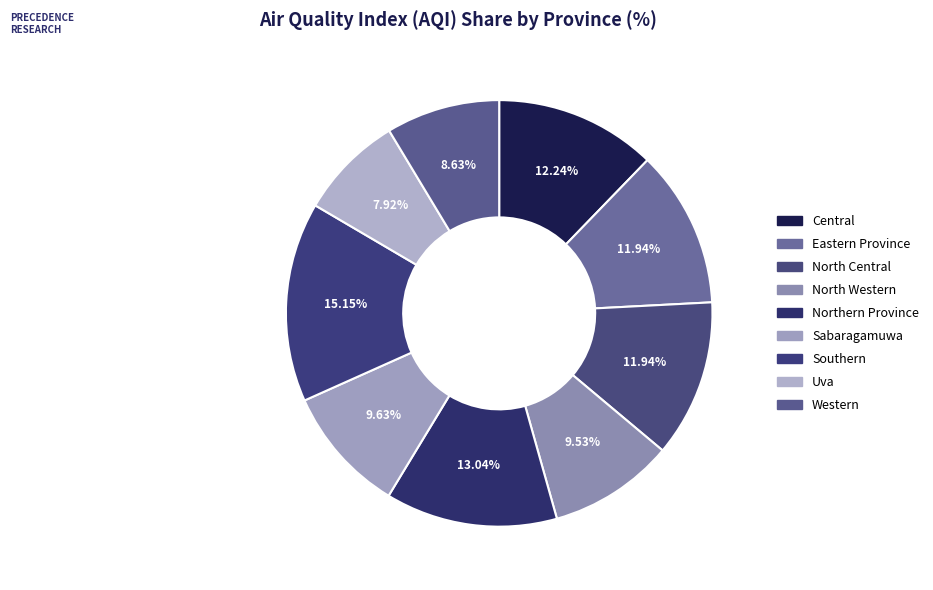

To the nearest percent, what is the average slice percentage?

11%